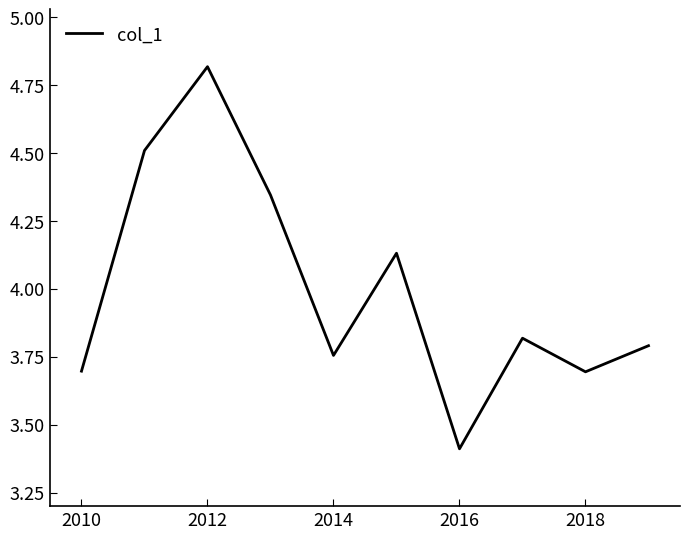

What is the difference between the maximum and minimum values?

1.4